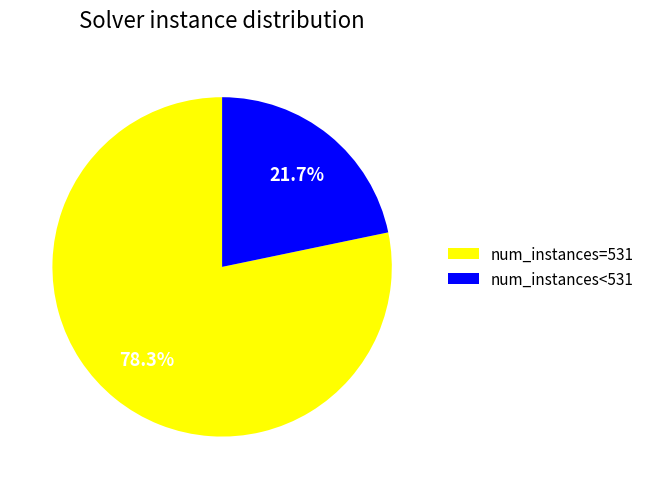

How many segments does this pie chart have?

2